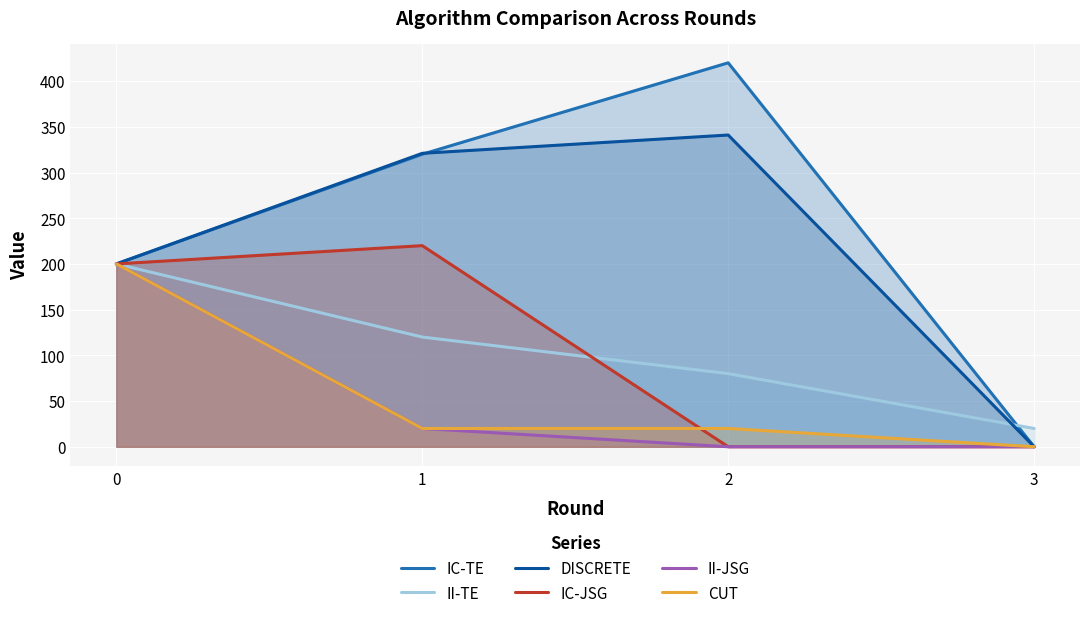

At which label is II-TE closest to 110?

1